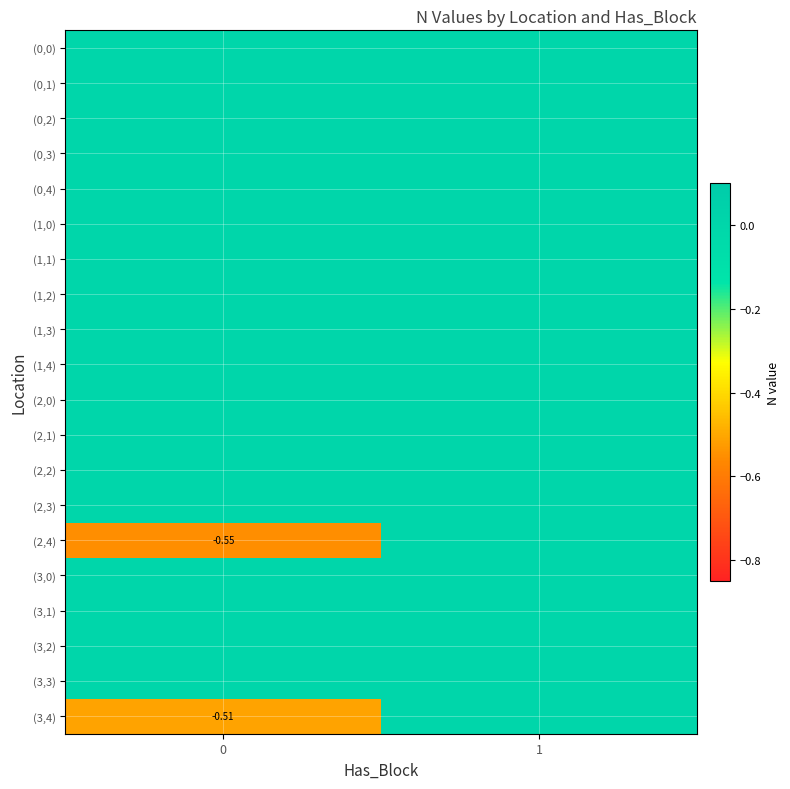

Is it true that (1,1) equals 0.0 at 1?

True